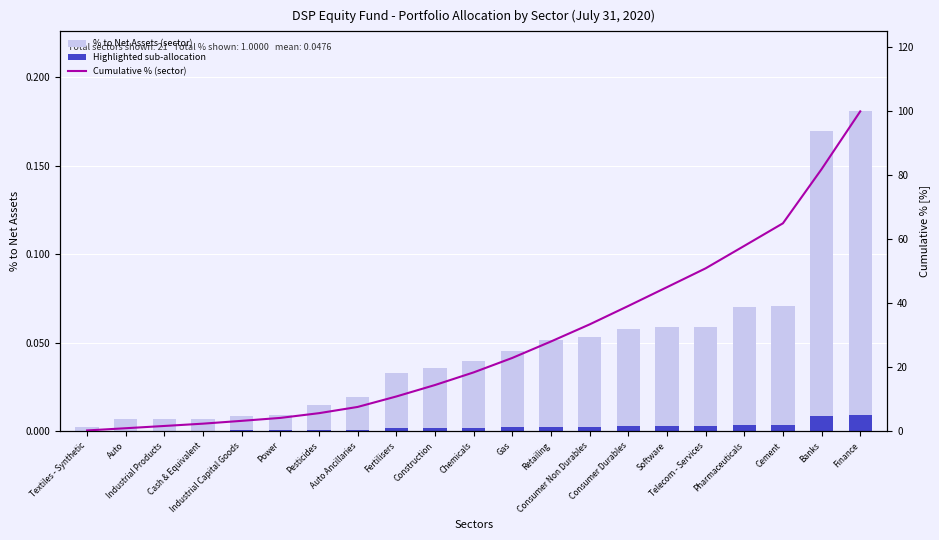

At which category is the sum across all series the highest?

Finance